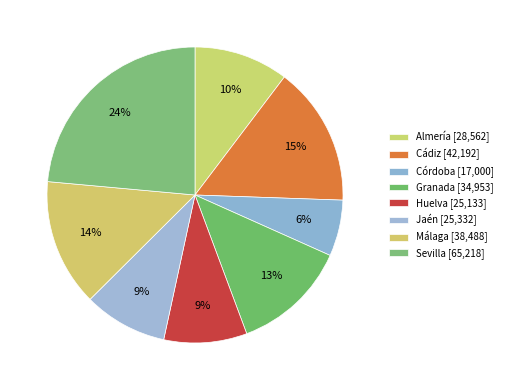

How many segments does this pie chart have?

8